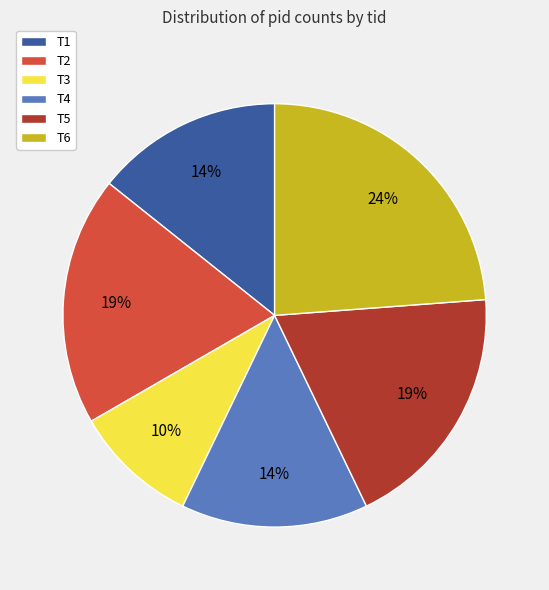

What is the largest slice in the pie chart?

T6